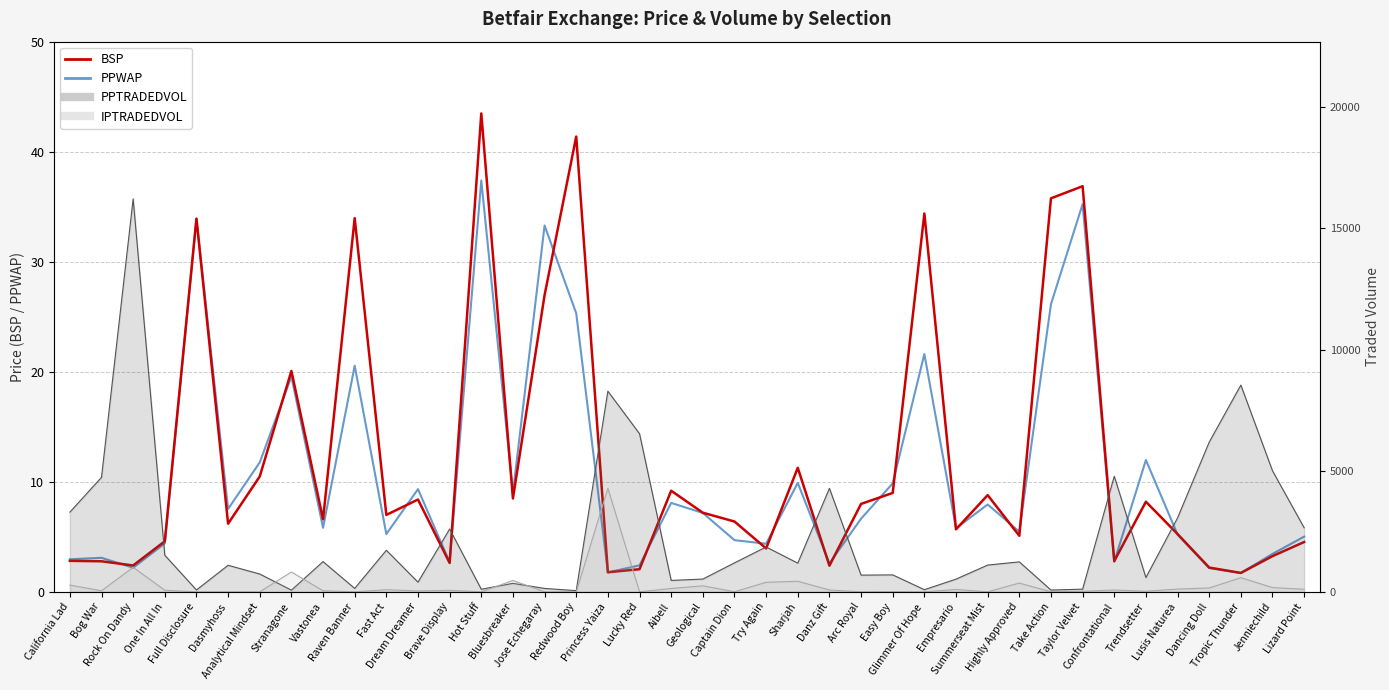

What is the difference between the maximum and minimum values in the PPTRADEDVOL line series?

16173.6